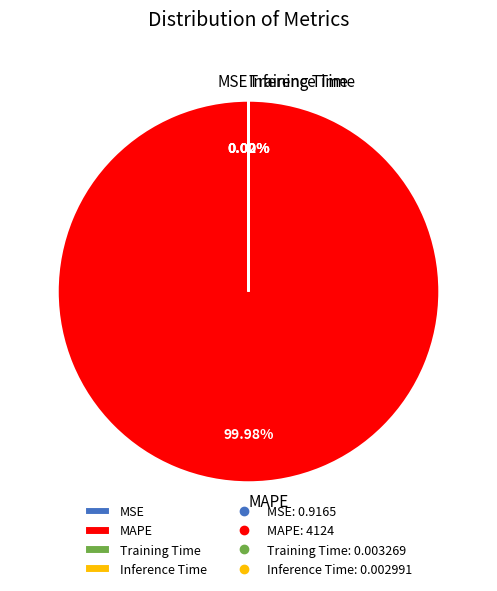

To the nearest percent, what percentage of the pie is MAPE?

100%